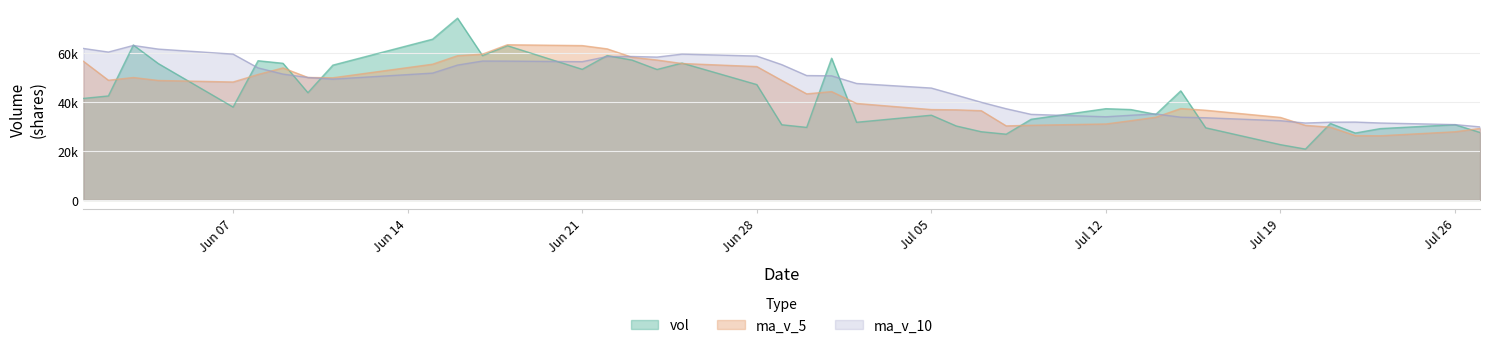

Where is vol nearest to the value 47568?

Jun 28